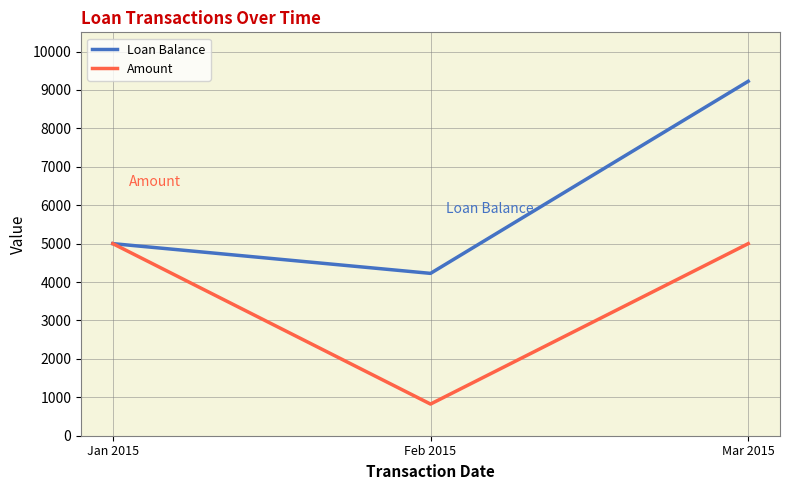

True or false: Amount has a value of 2581.1 at Jan 2015.

False